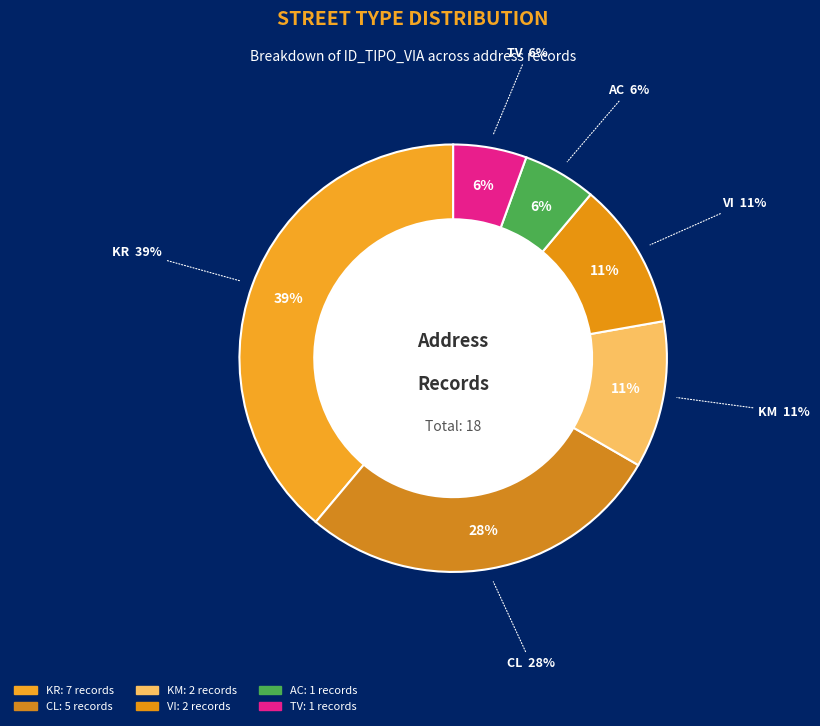

What is the smallest slice in the pie chart?

AC